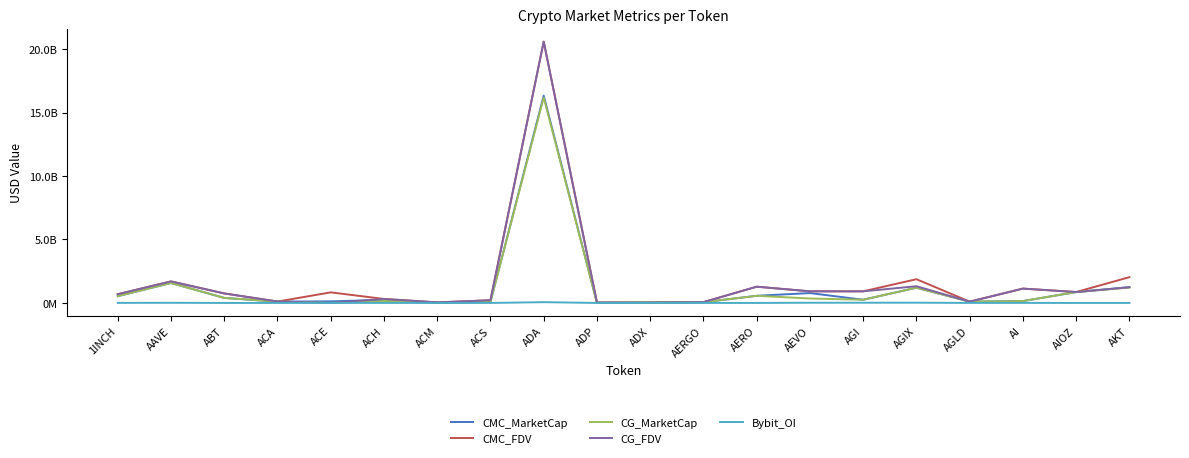

Does the chart have visible grid lines?

No